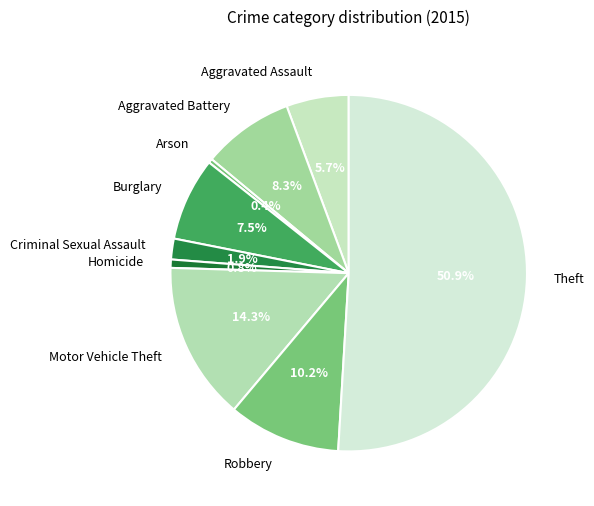

To the nearest percent, what percentage of the pie is Aggravated Battery?

8%